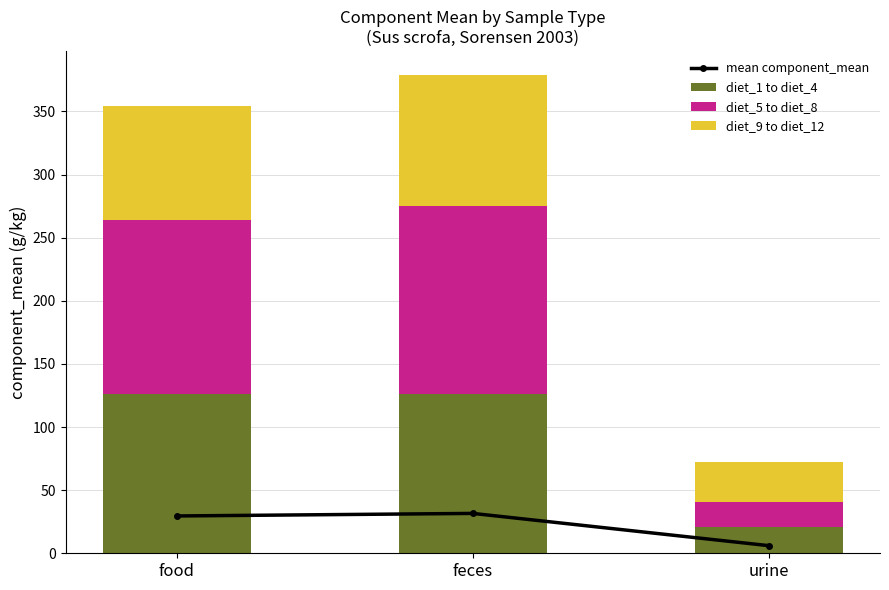

Is it true that diet_9 to diet_12 equals 104.0 at feces?

True